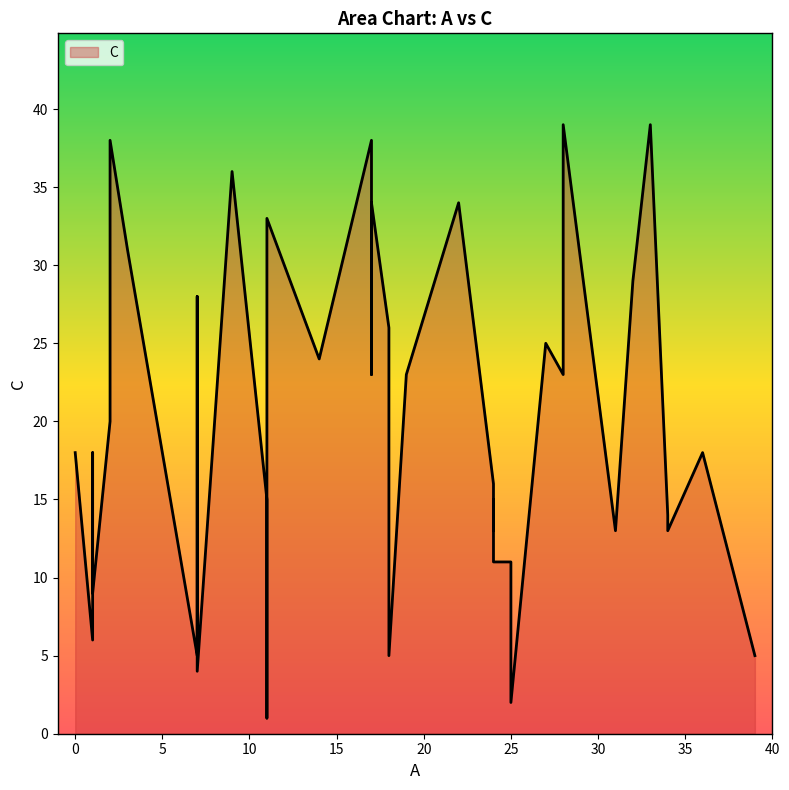

True or false: there are more than 1 points higher than both neighbors.

True